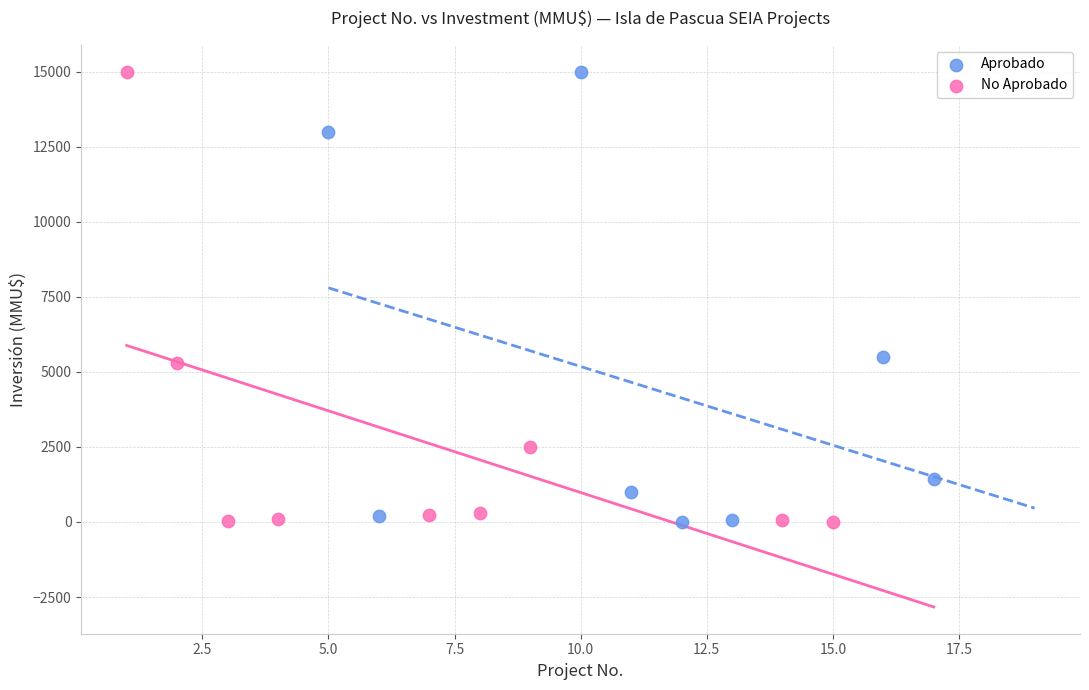

What are all the series names shown in the legend?

Aprobado, No Aprobado